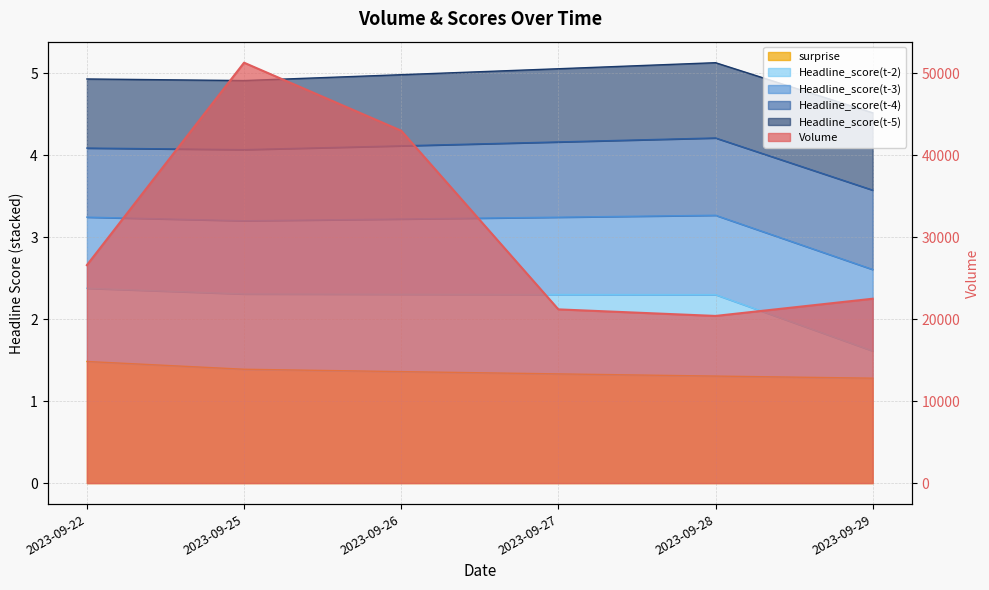

How many interior local valleys does the Volume series have?

1